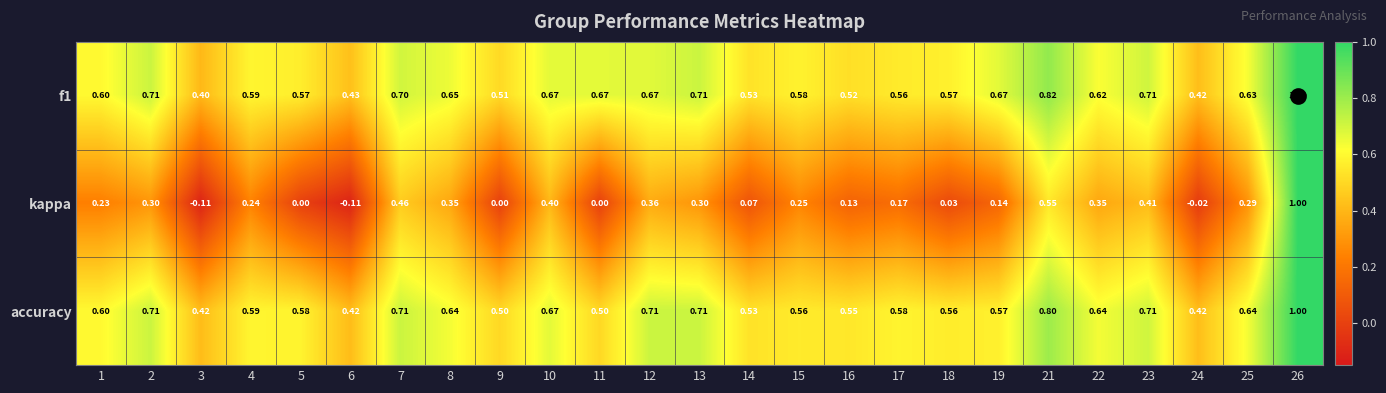

At which category is the sum across all series the highest?

26